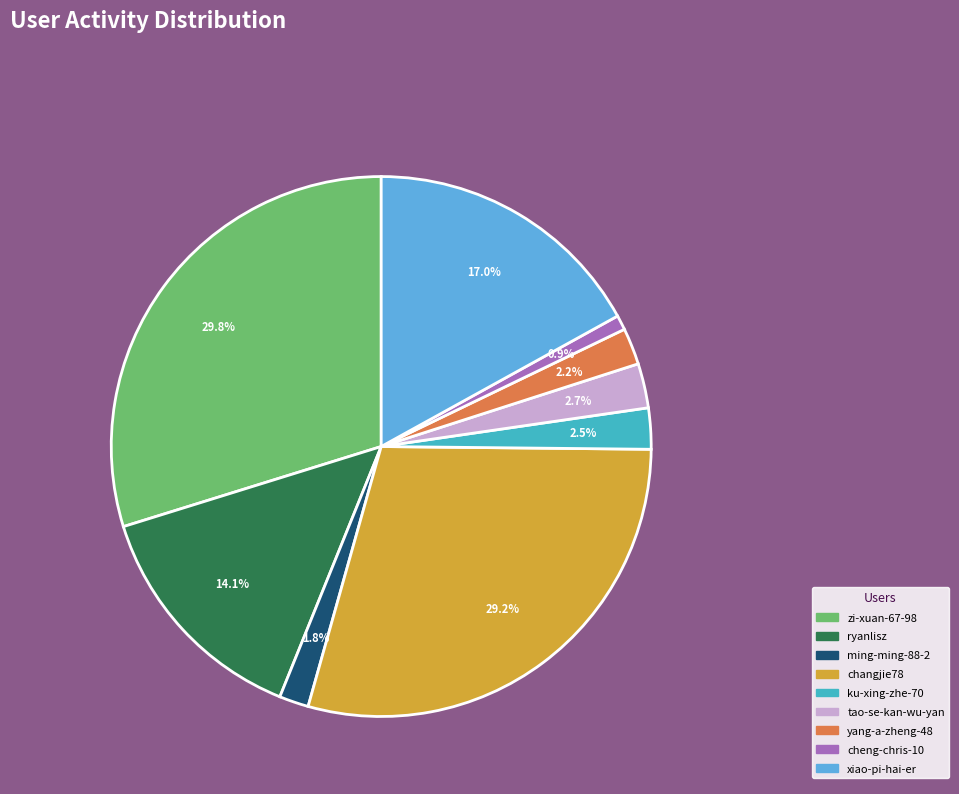

What portion of the pie excludes tao-se-kan-wu-yan?

97.3%